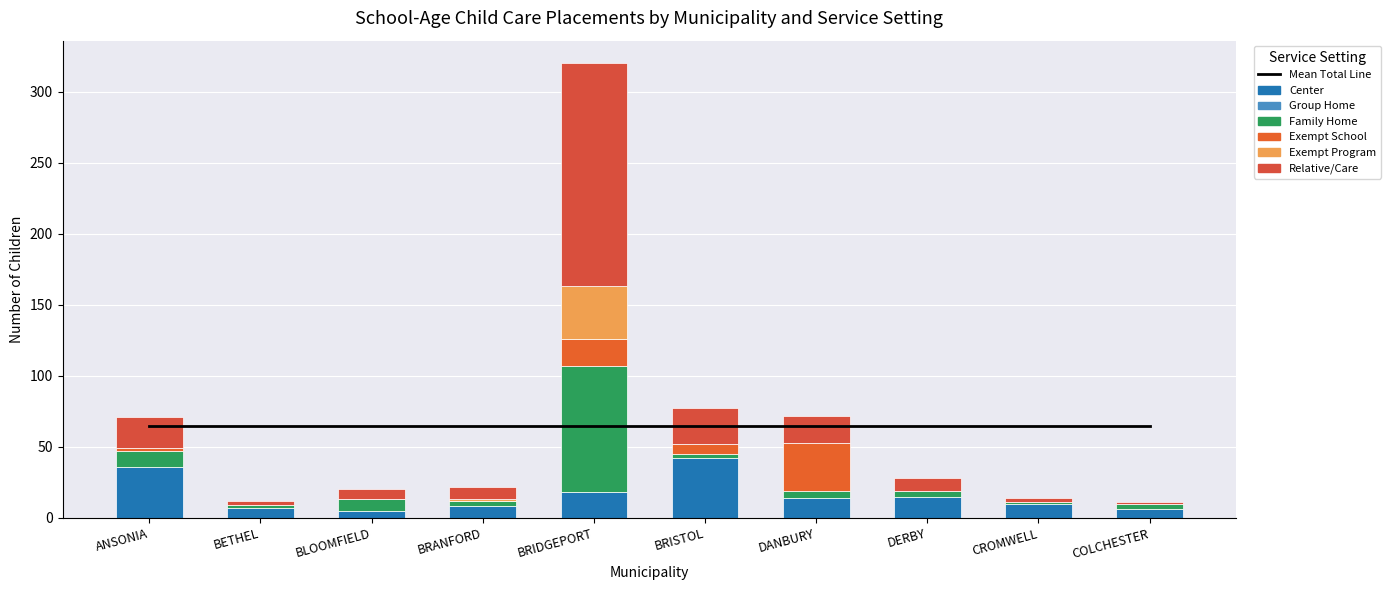

What is the sum of the Family Home values at ANSONIA and DERBY?

15